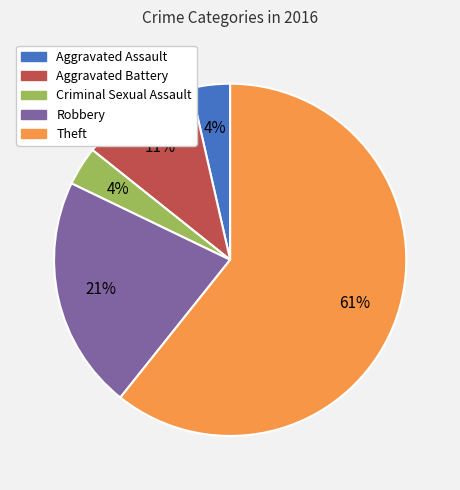

Count the number of slices in the pie.

5